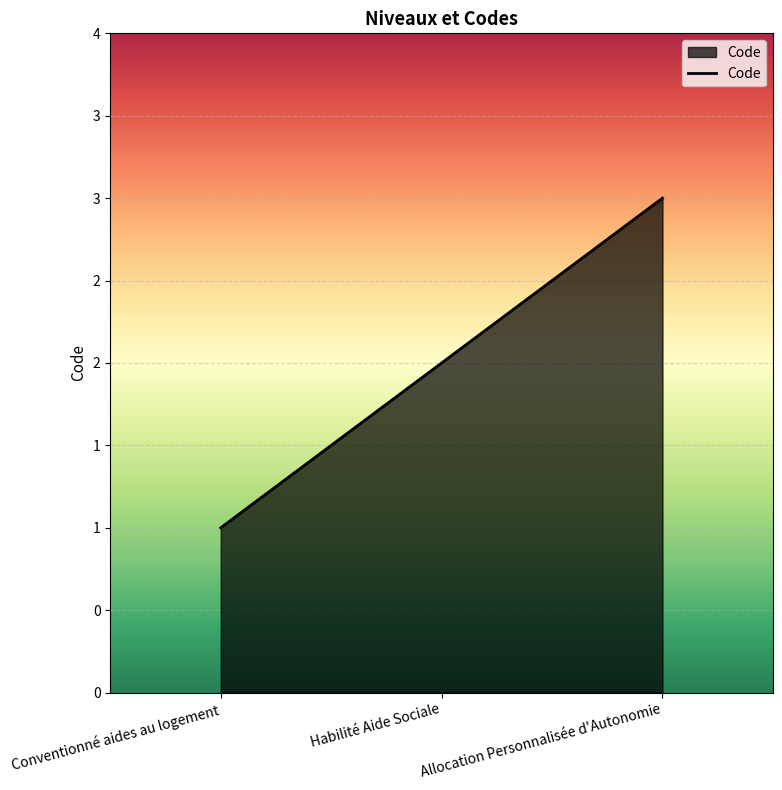

List the labels in order of value, largest first.

Allocation Personnalisée d'Autonomie, Habilité Aide Sociale, Conventionné aides au logement